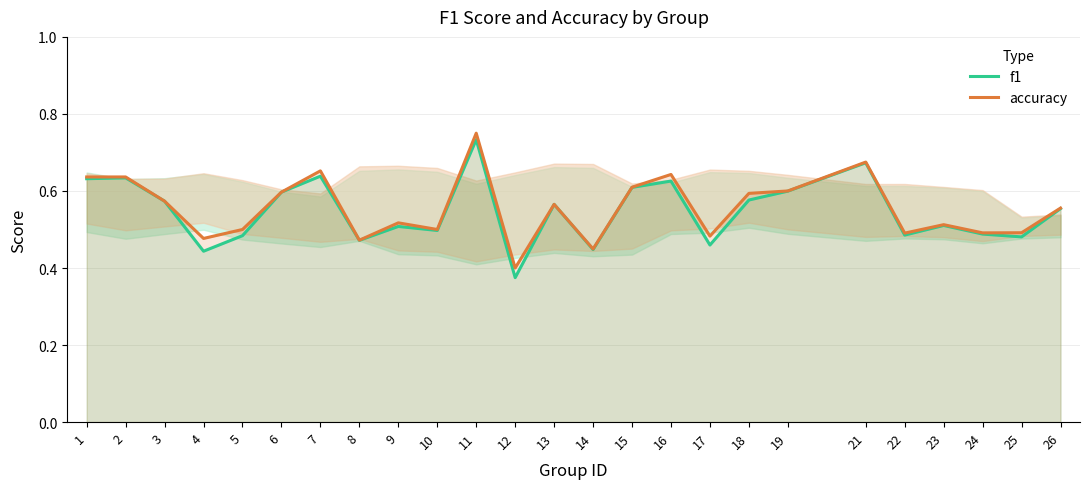

Which category has the lowest value across all series?

12